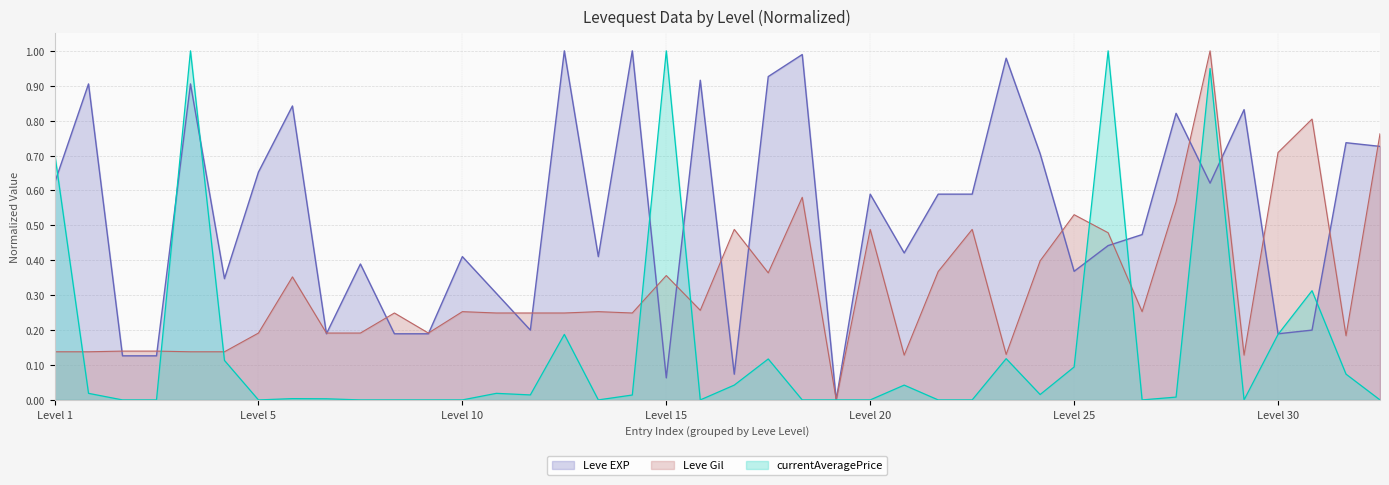

Count the number of data series in this chart.

3